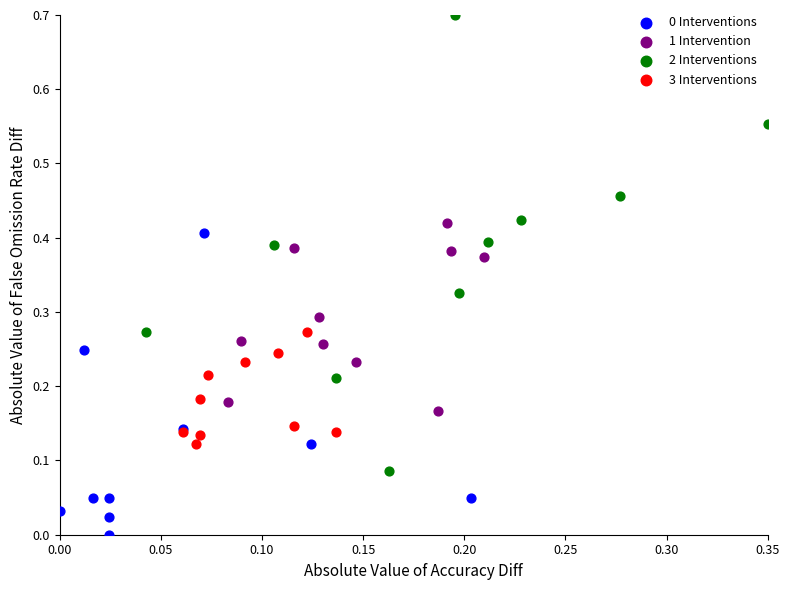

Which series has the widest spread of Y values?

2 Interventions